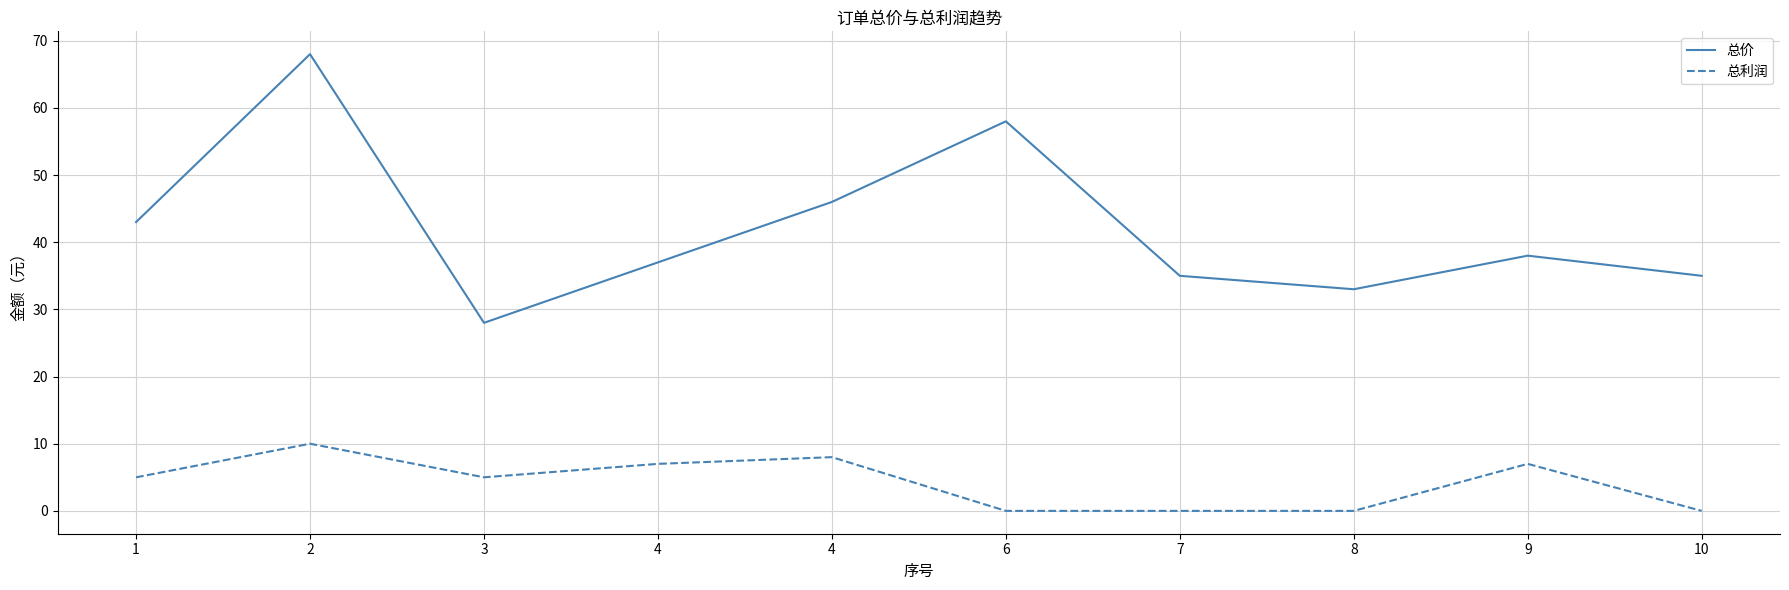

How many interior local valleys does the 总利润 series have?

1